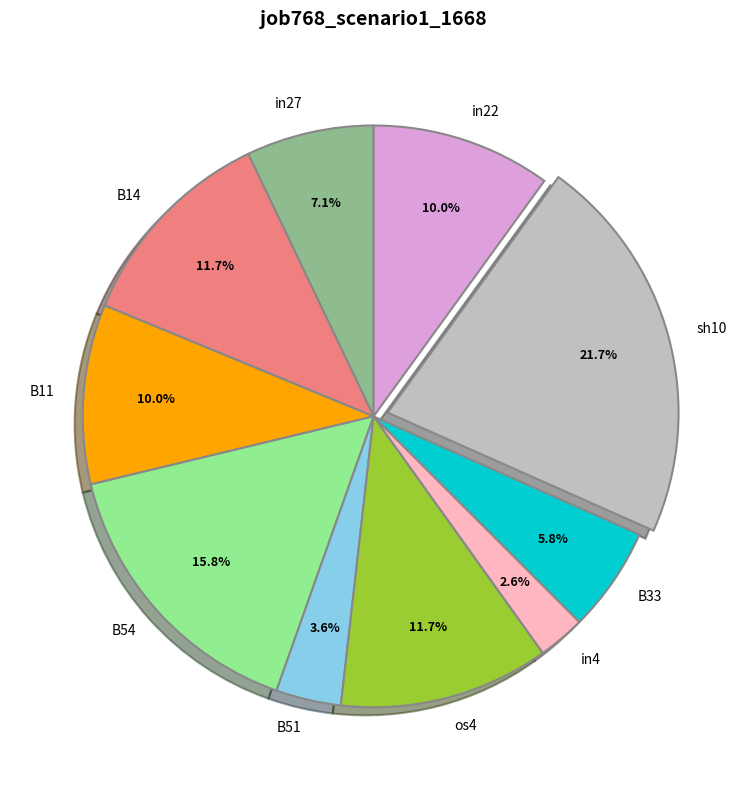

Which slice is the largest?

sh10